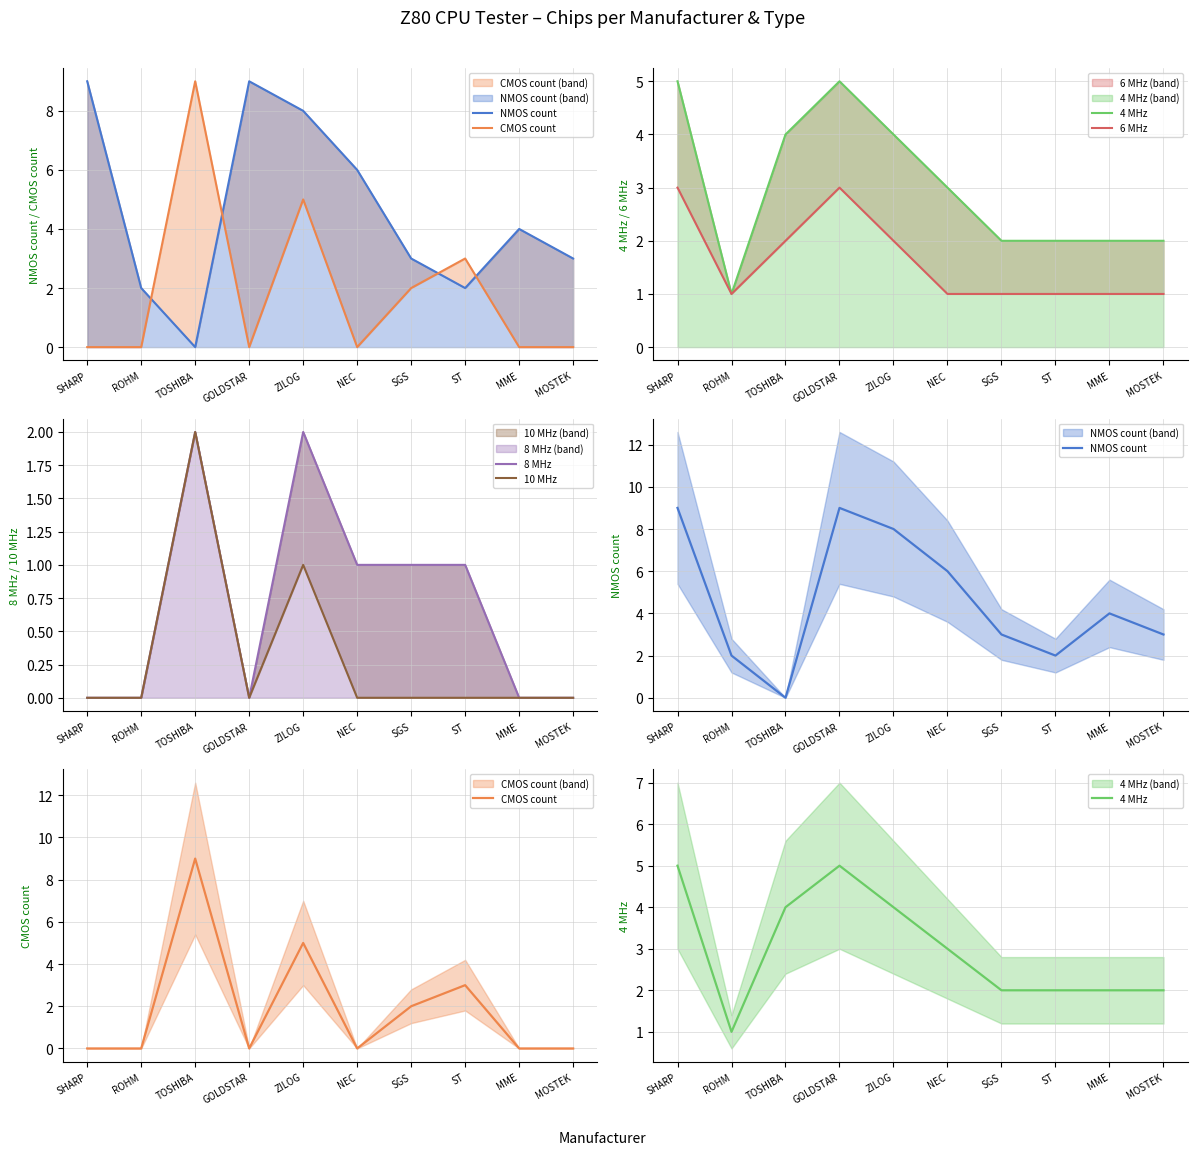

At which category is the sum across all series the highest?

ZILOG